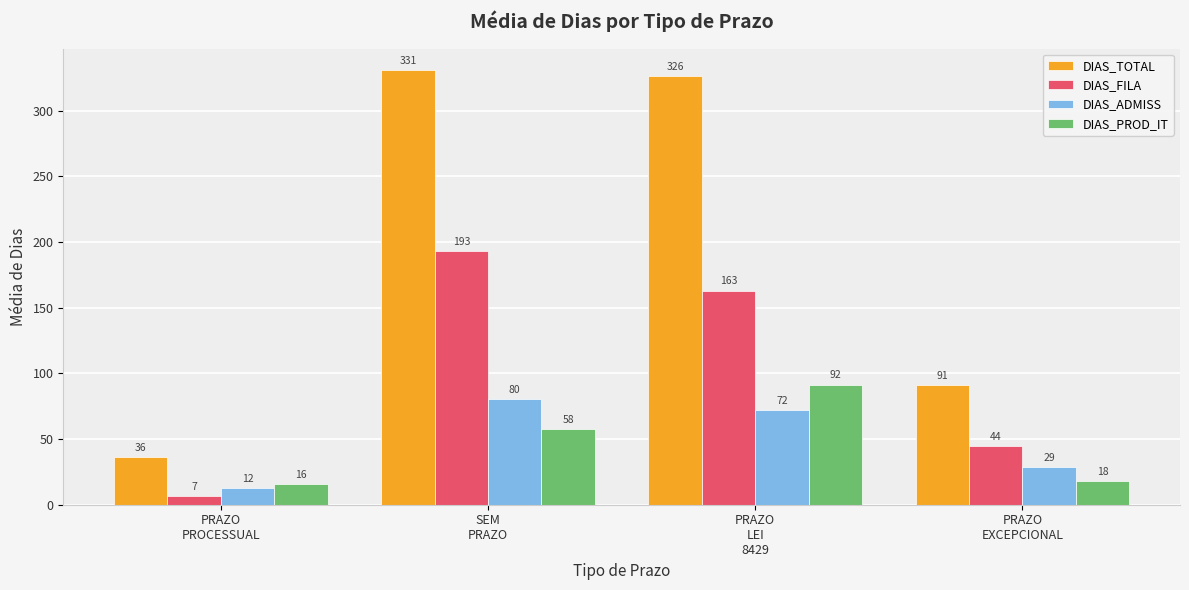

What is the value of the DIAS_PROD_IT bar at the 4th from the left?

17.8